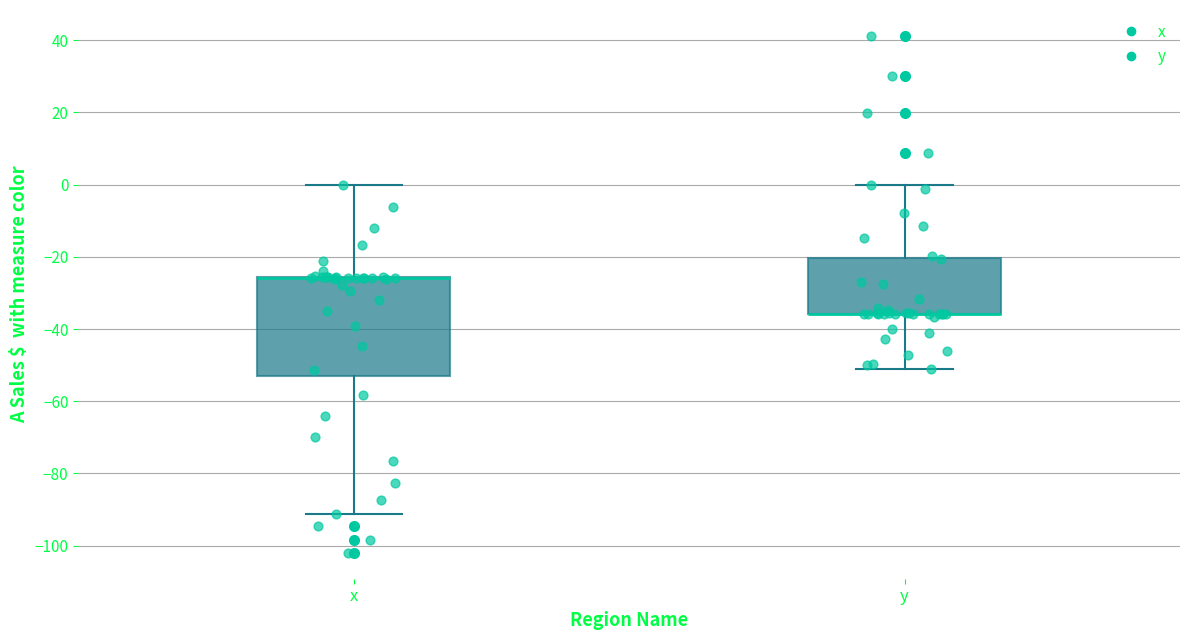

Reading left to right, transcribe this box plot: for each box, give where its median line is, the range the box spans, and where its two whiskers end, as read against the y-axis. The values are not printed on the chart, so give them approximately, as read against the axis.

x: median -26 (drawn on the box's upper edge), box -54 to -26, whiskers -92 to 0
y: median -36 (drawn on the box's lower edge), box -36 to -20, whiskers -52 to 0